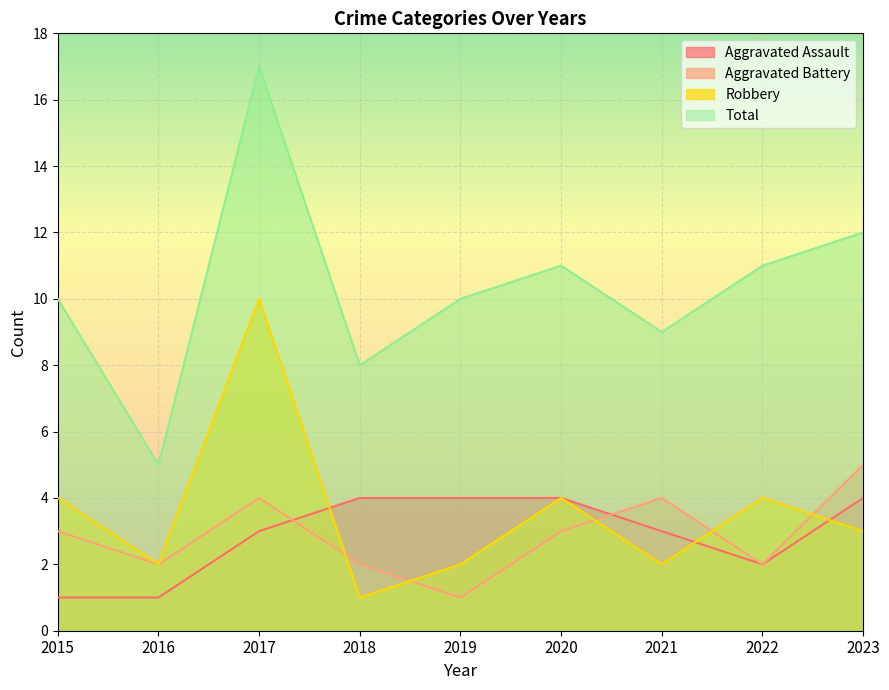

At 2017, list the series in order from largest to smallest.

Total, Robbery, Aggravated Battery, Aggravated Assault